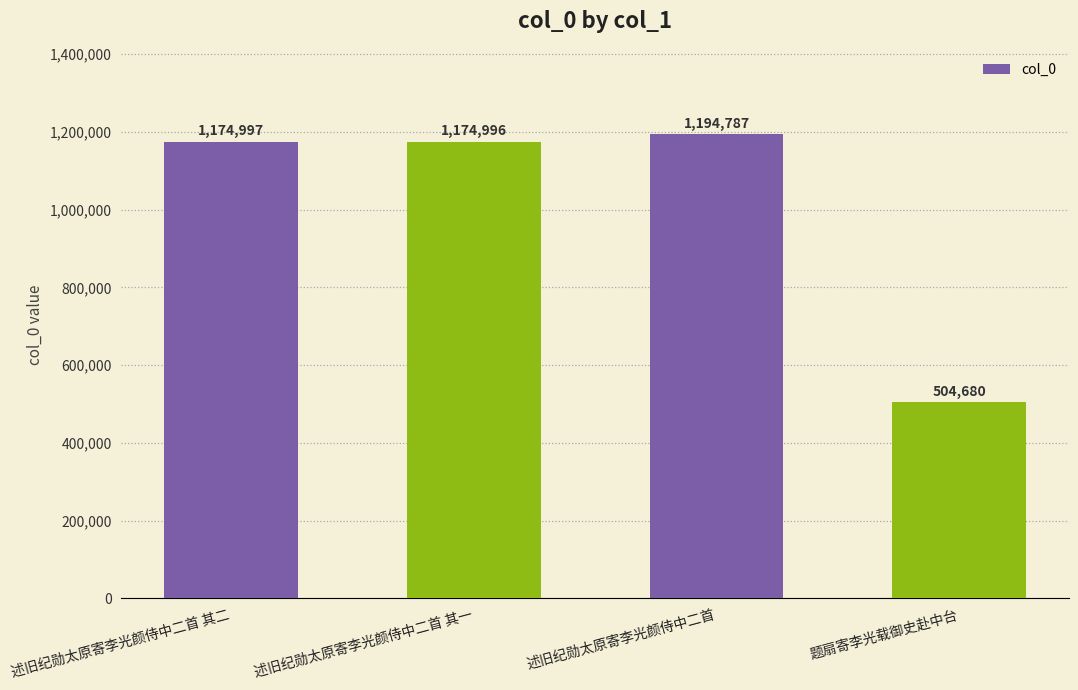

Is it true that the value at 述旧纪勋太原寄李光颜侍中二首 is 1699588?

False